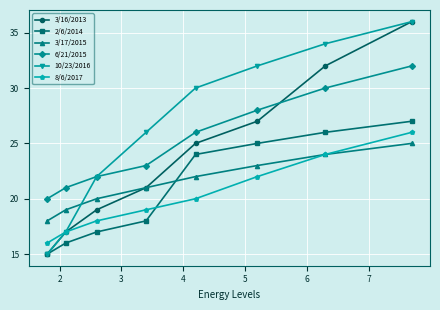

Is this an area chart (filled region under the line)?

No